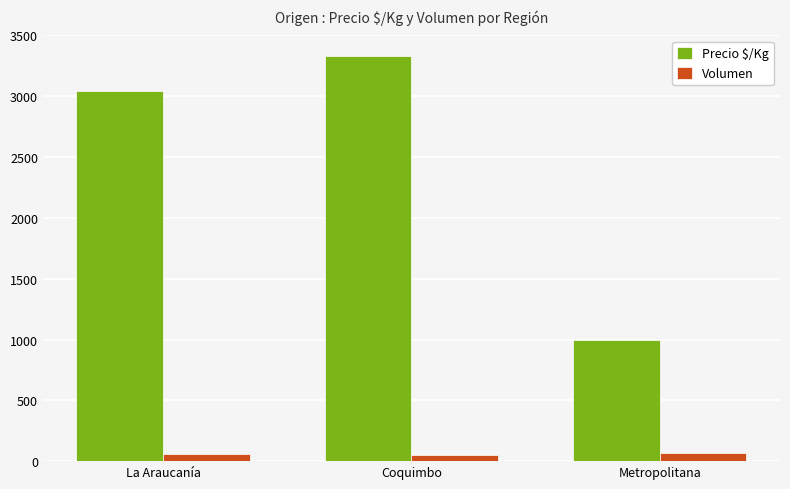

Which category has the highest value across all series?

Coquimbo